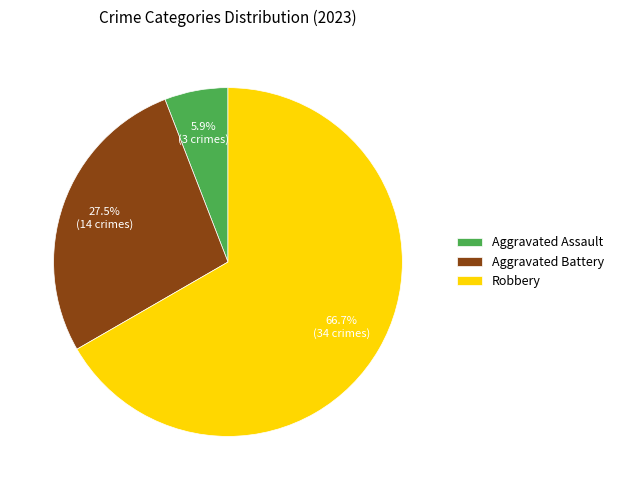

Is the sum of Aggravated Assault and Aggravated Battery greater than half?

No